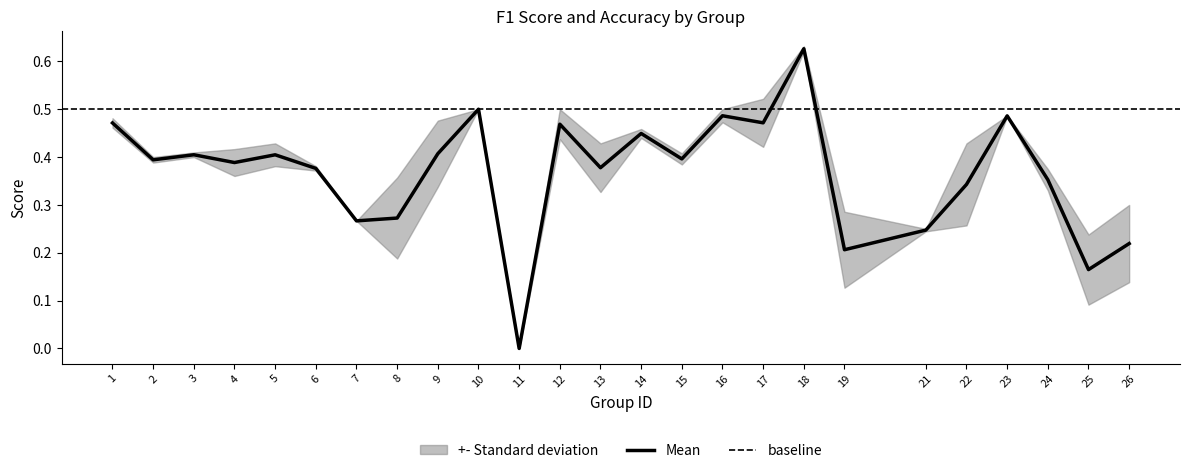

Which category has the lowest value in the Mean series?

11